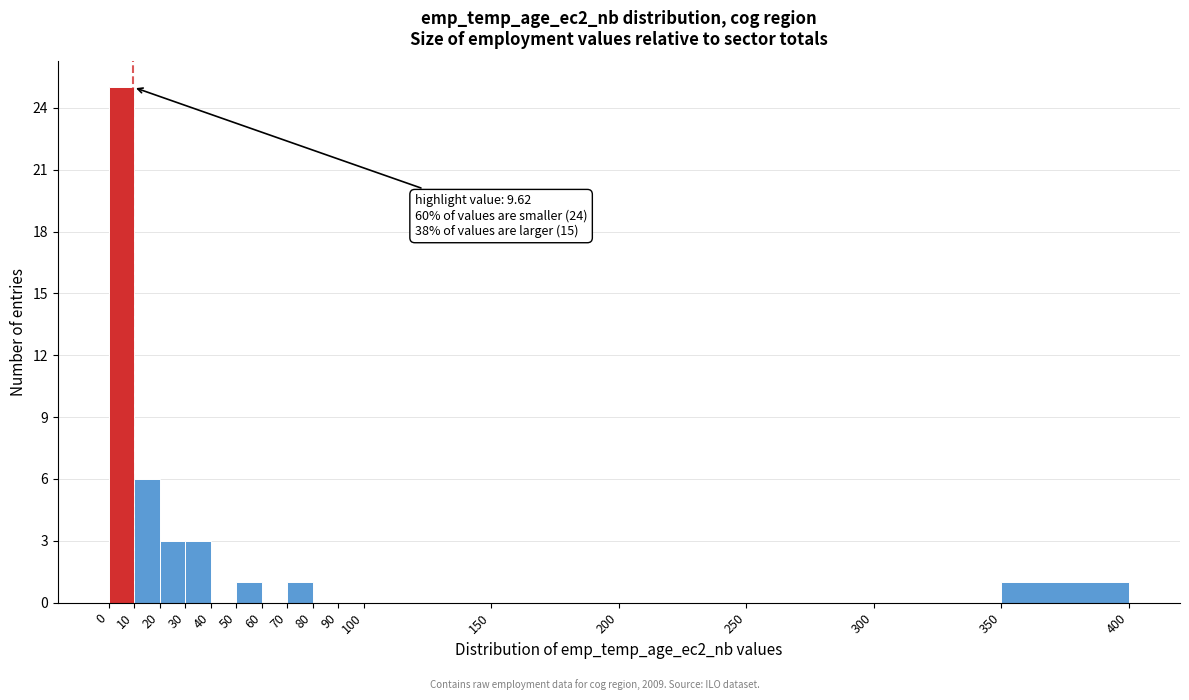

Which range on the x-axis has the tallest bar?

0 to 10